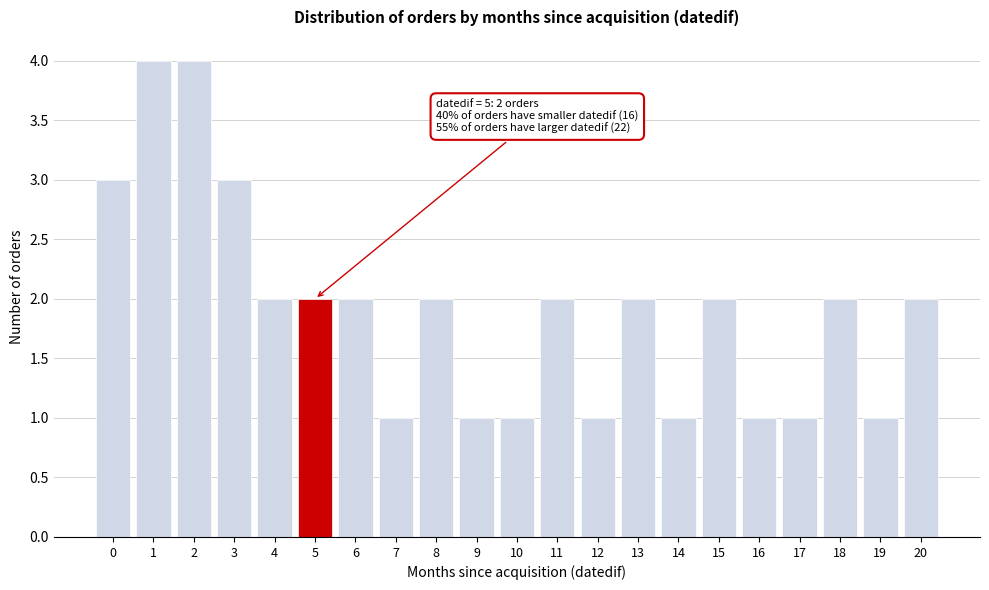

Reading left to right, list all the values displayed in this chart.

3	4	4	3	2	2	2	1	2	1	1	2	1	2	1	2	1	1	2	1	2